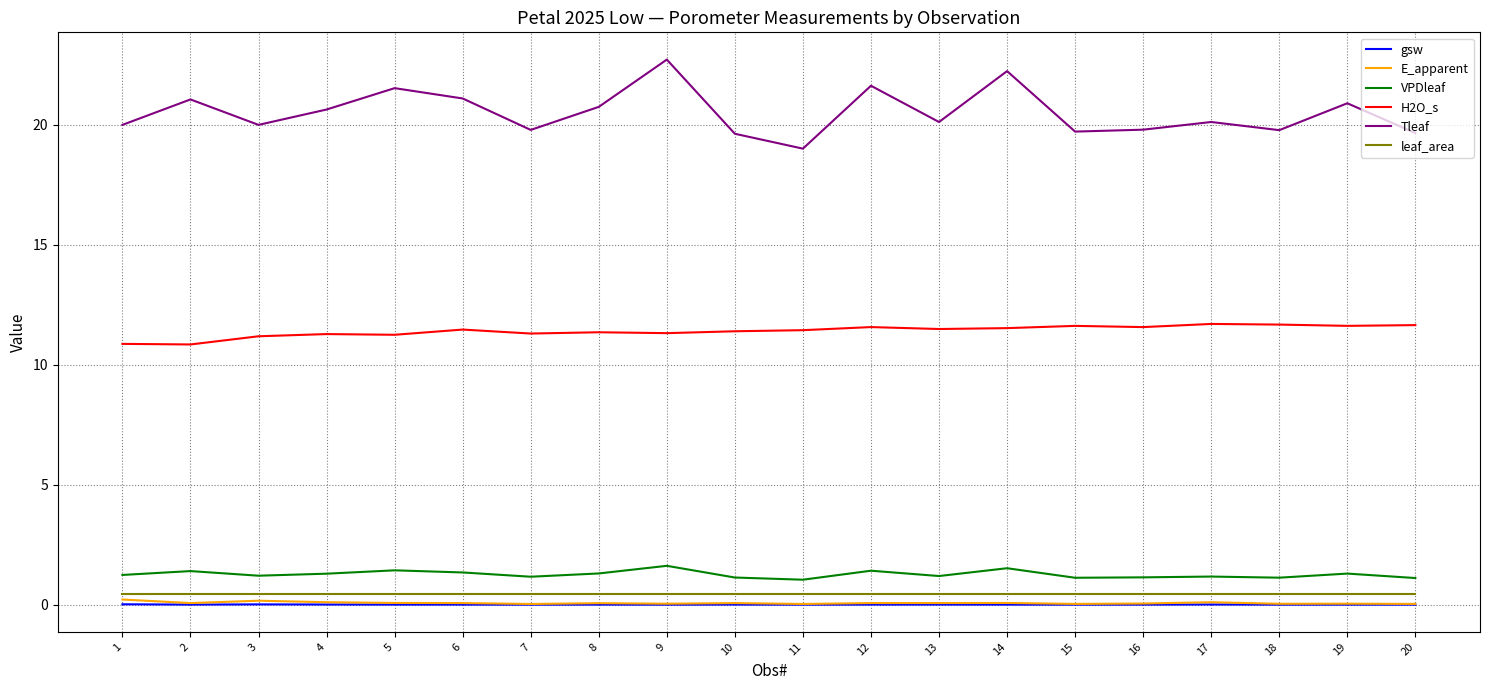

What is the maximum value for H2O_s?

11.7